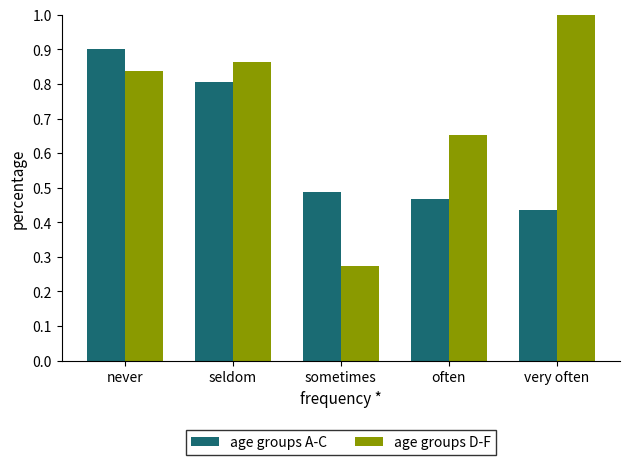

What is the sum of all age groups D-F values?

3.6